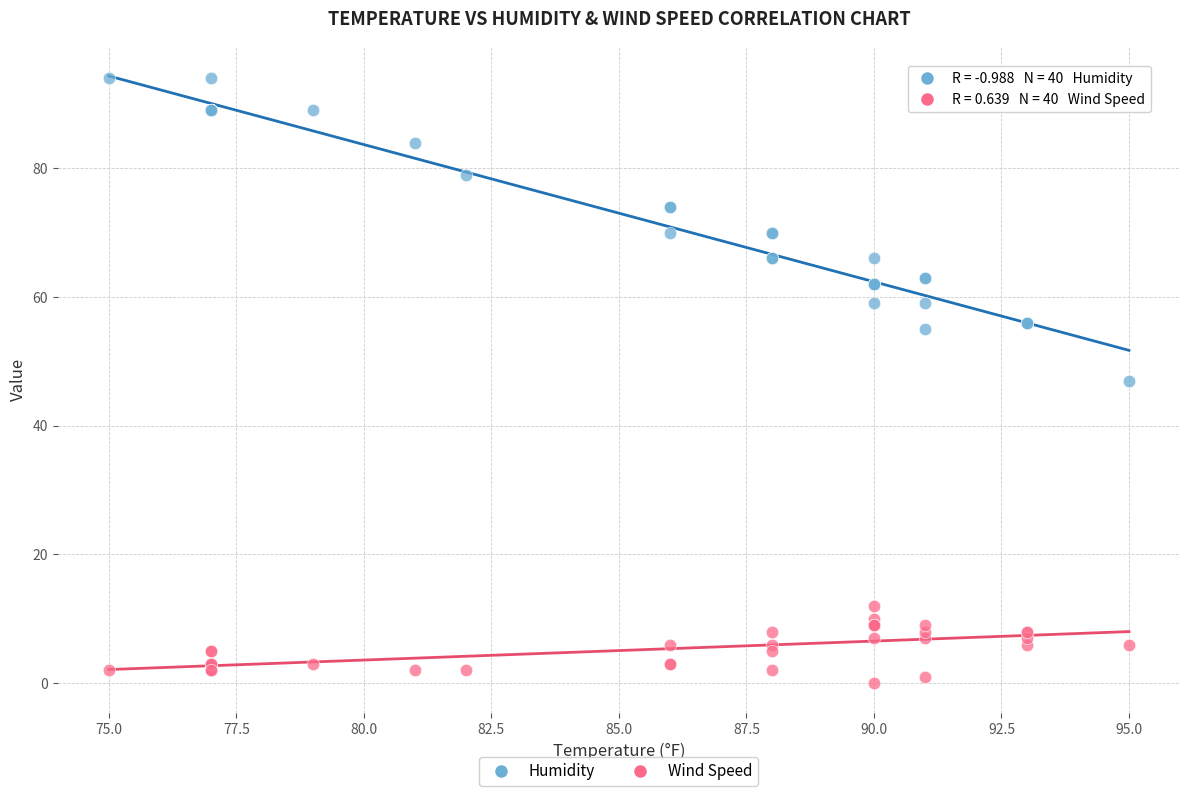

What is the X range (max minus min) for the scatter plot?

20